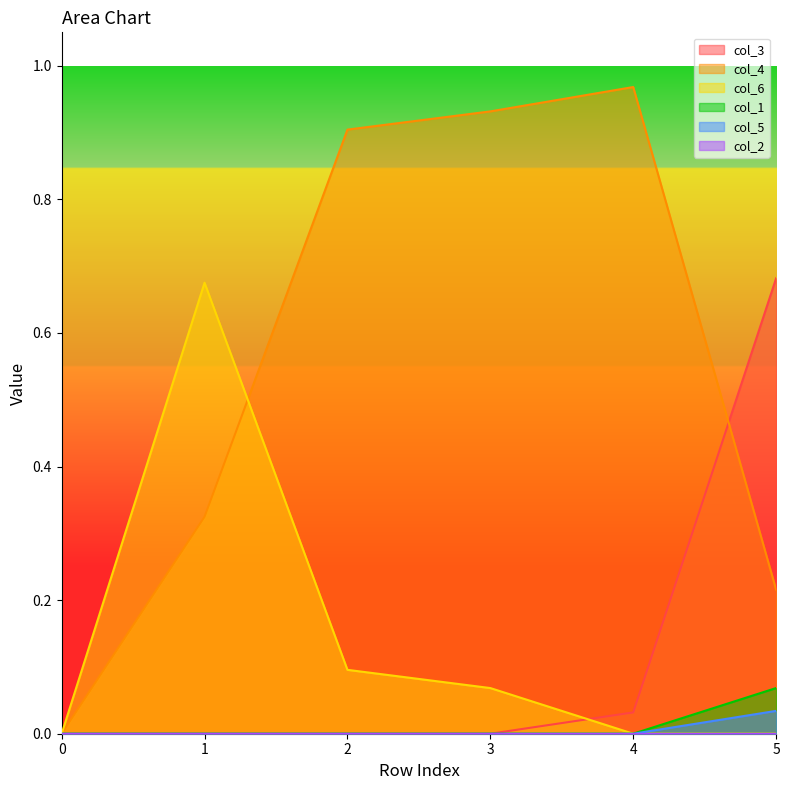

What is the difference between the maximum and minimum values in the col_4 series?

1.0